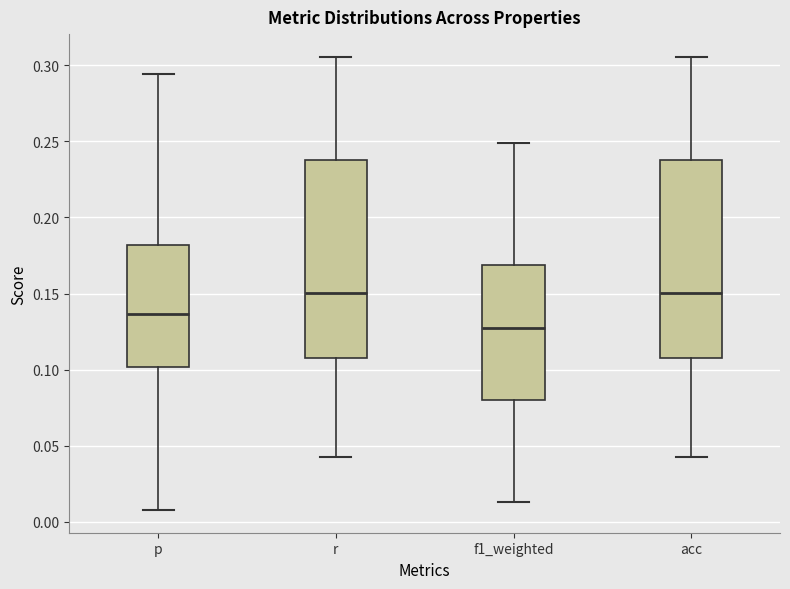

Reading left to right, transcribe this box plot: for each box, give where its median line is, the range the box spans, and where its two whiskers end, as read against the y-axis. The values are not printed on the chart, so give them approximately, as read against the axis.

p: median 0.135, box 0.100 to 0.180, whiskers 0.010 to 0.295
r: median 0.150, box 0.110 to 0.240, whiskers 0.045 to 0.305
f1_weighted: median 0.130, box 0.080 to 0.170, whiskers 0.015 to 0.250
acc: median 0.150, box 0.110 to 0.240, whiskers 0.045 to 0.305